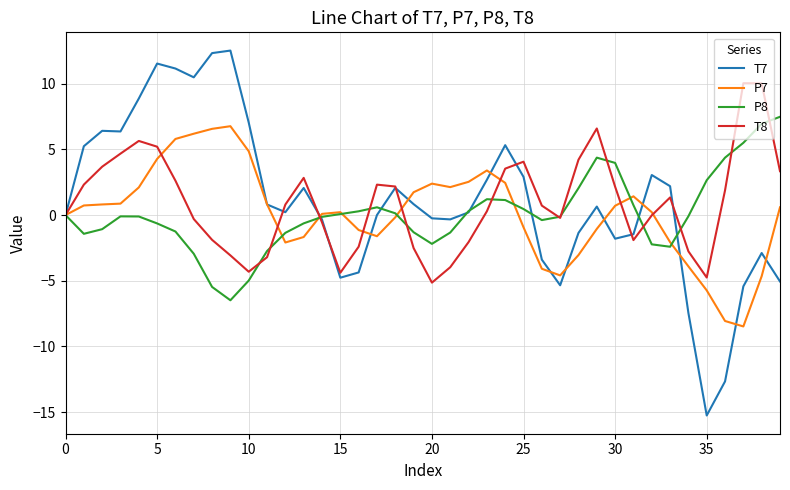

What is the minimum value for T7?

-15.3